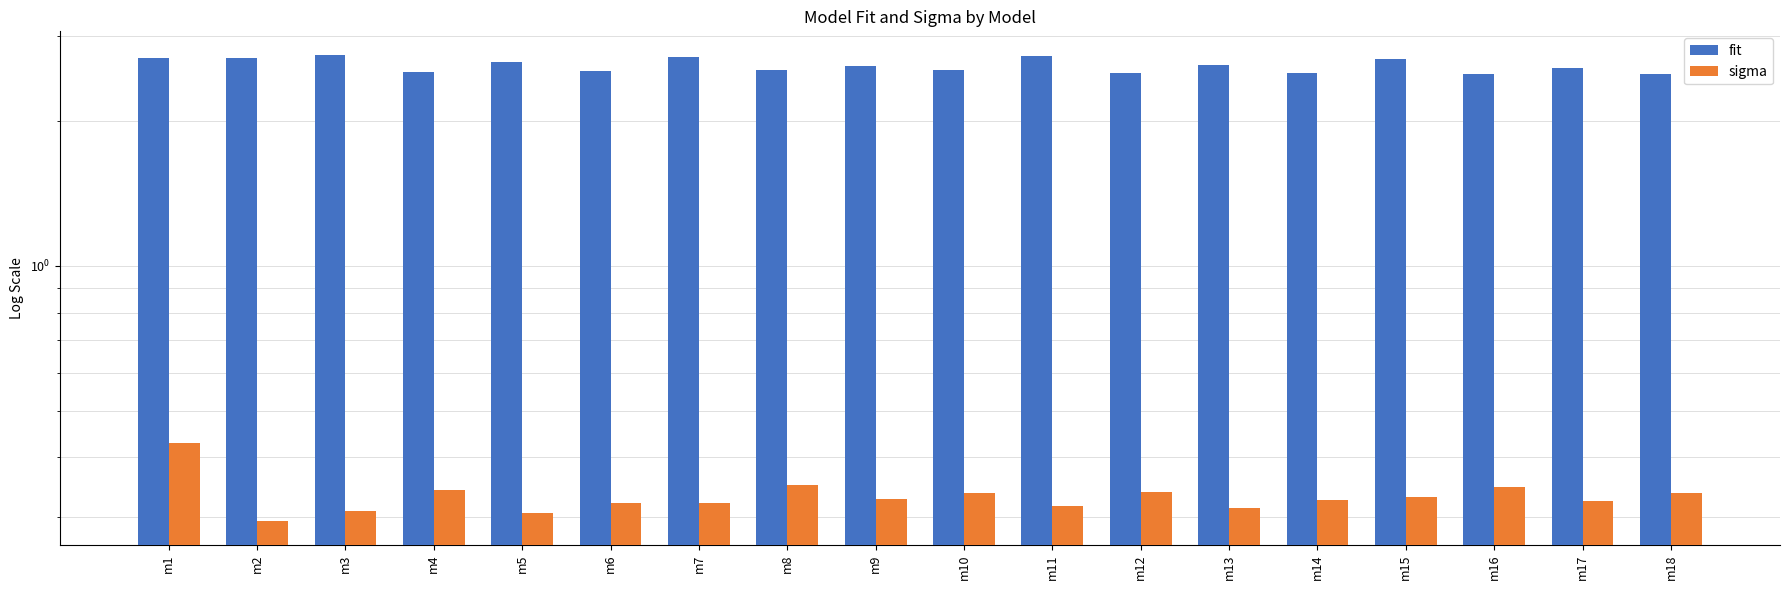

At how many categories does at least one series exceed 1?

18